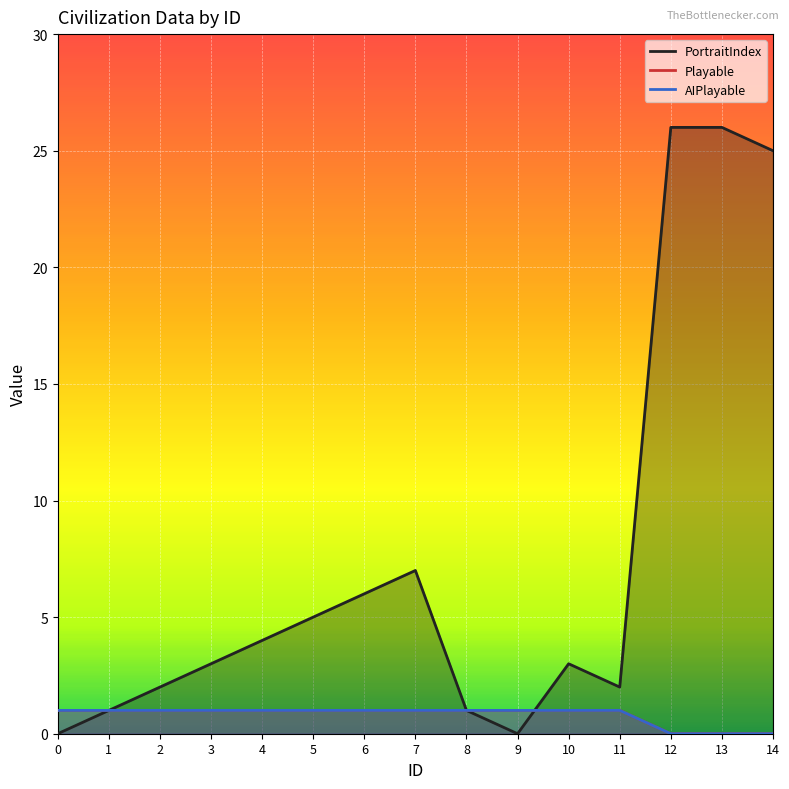

What is the value of the Playable point at the 2nd from the left?

1